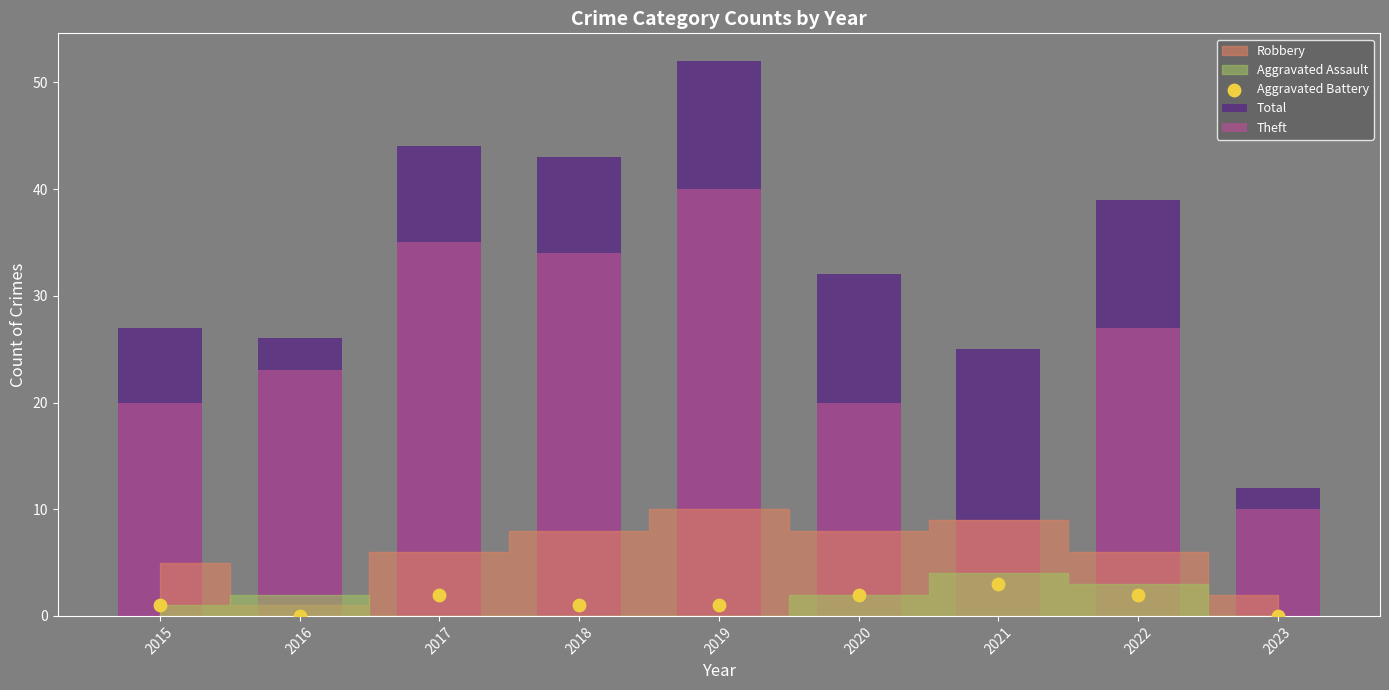

Which series has the largest total across all categories?

Total